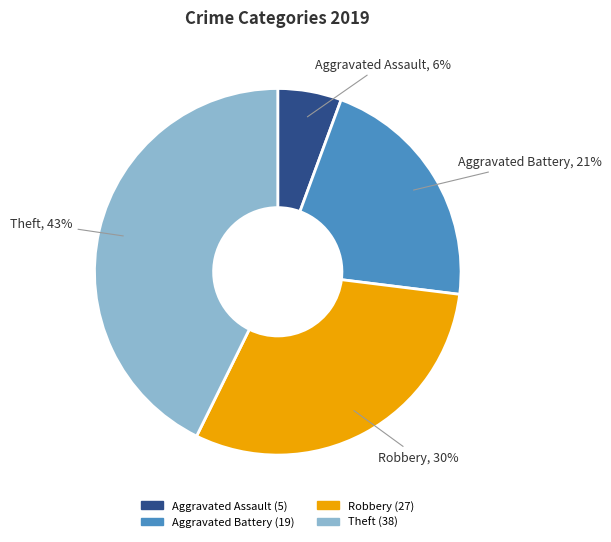

Rank the categories by value from highest to lowest.

Theft, Robbery, Aggravated Battery, Aggravated Assault